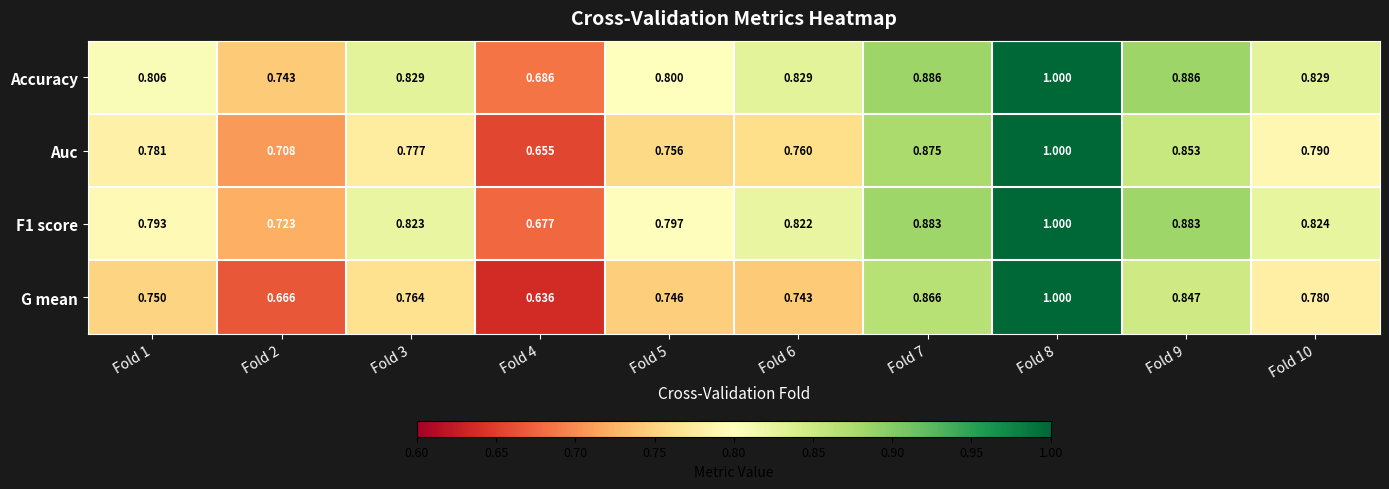

Between Fold 1 and Fold 9, which series saw the biggest shift?

G mean